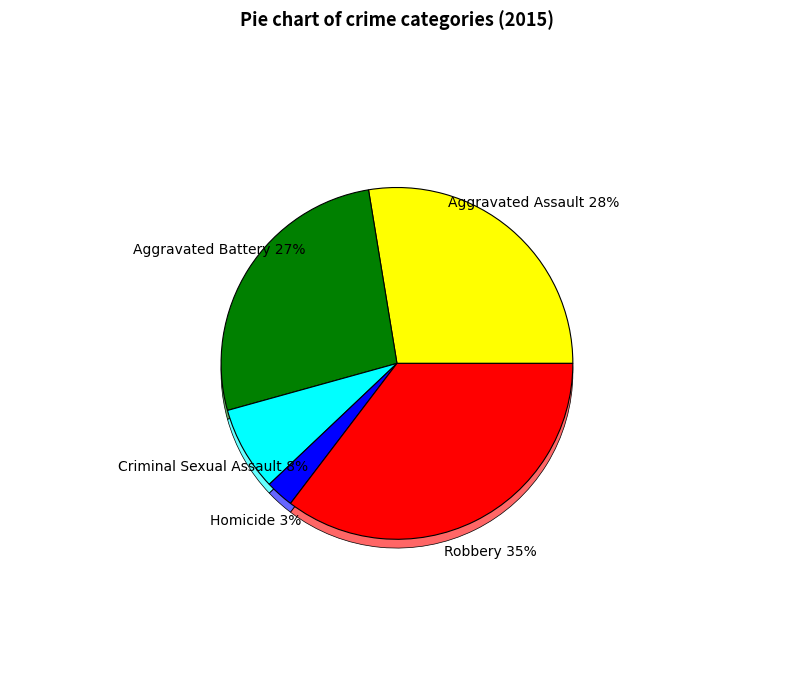

The Robbery slice represents 24% of the pie. True or false?

False